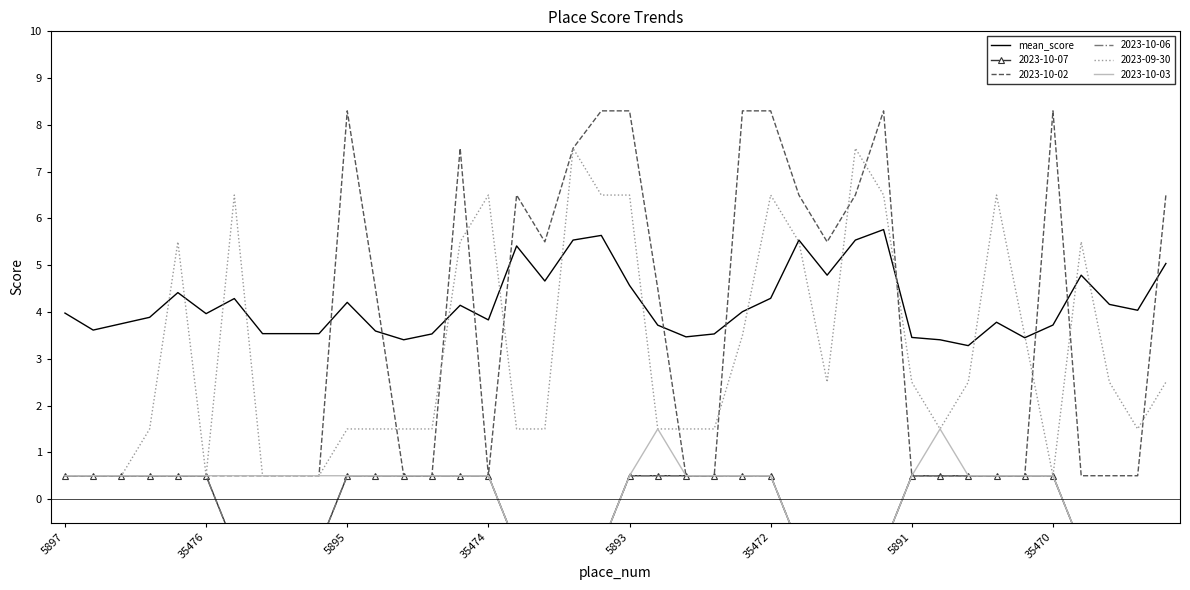

Reading right to left, extract all data points from this chart.

5.0	4.0	4.2	4.8	3.7	3.5	3.8	3.3	3.4	3.5	5.8	5.5	4.8	5.5	4.3	4.0	3.5	3.5	3.7	4.6	5.6	5.5	4.7	5.4	3.8	4.1	3.5	3.4	3.6	4.2	3.5	3.5	3.5	4.3	4.0	4.4	3.9	3.8	3.6	4.0